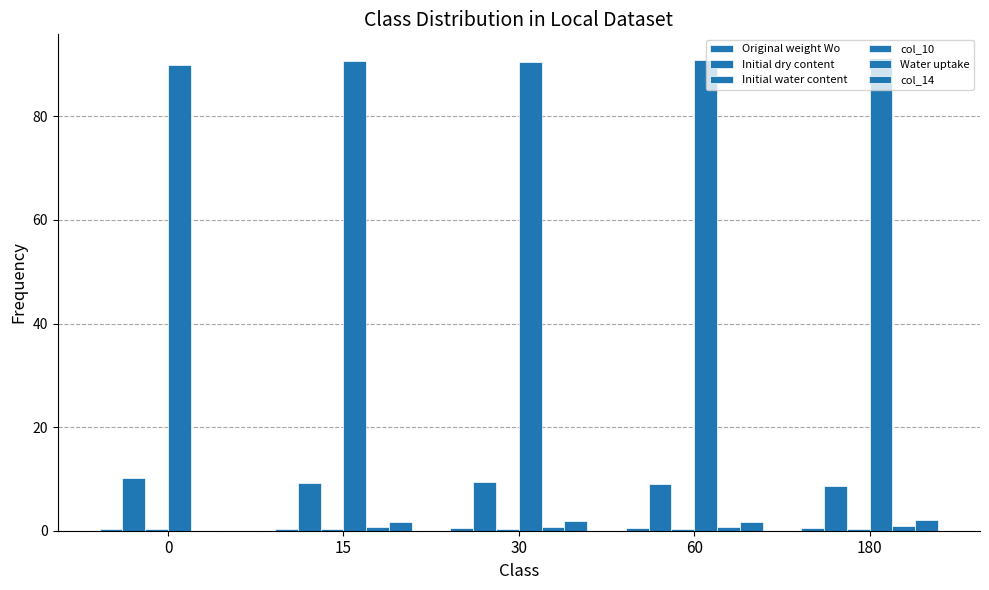

How many groups of bars are there?

5